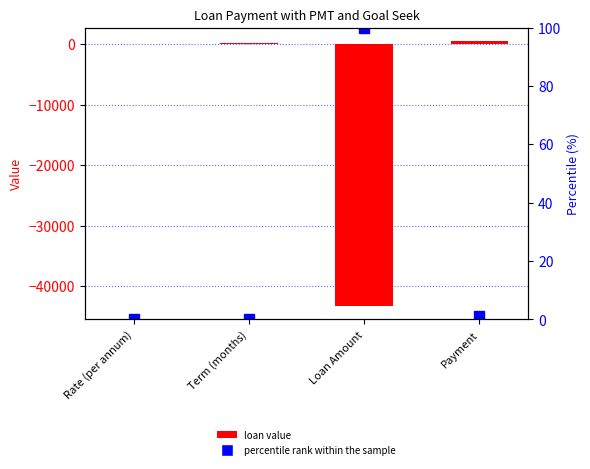

At which label is percentile rank within the sample closest to 50?

Payment